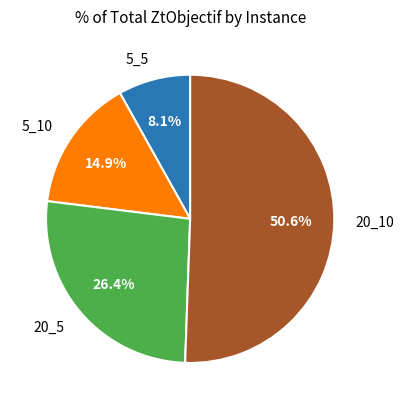

Count the number of slices in the pie.

4